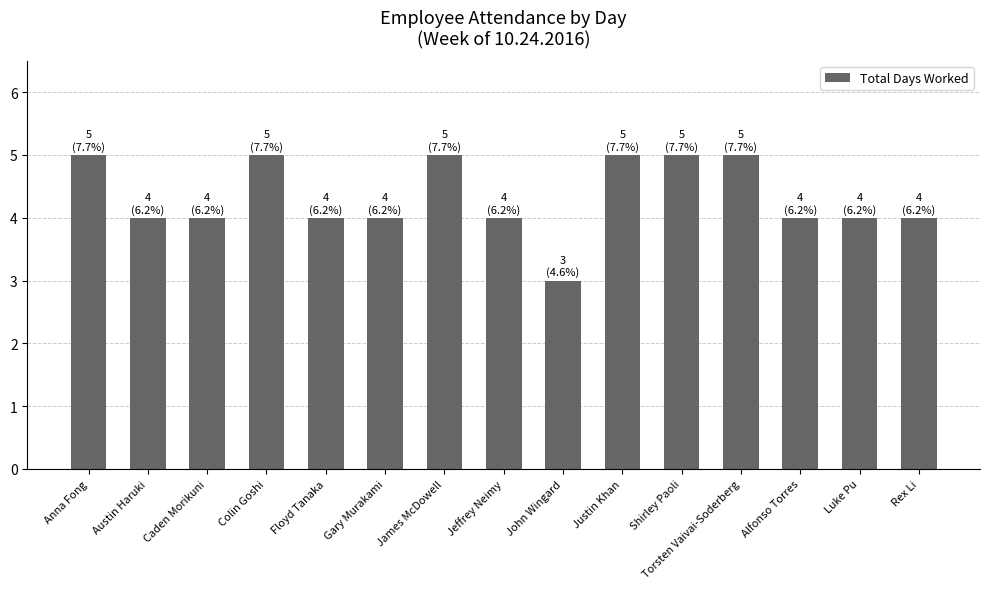

Where does the data first go above 4?

Anna Fong